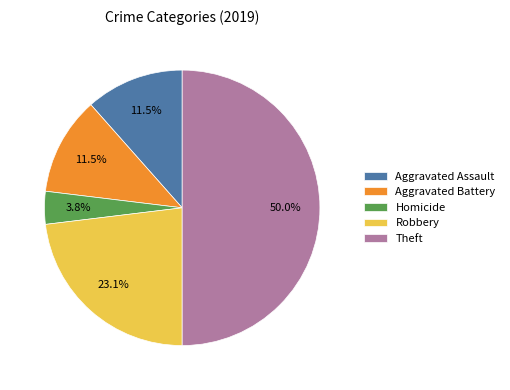

Count the number of slices in the pie.

5